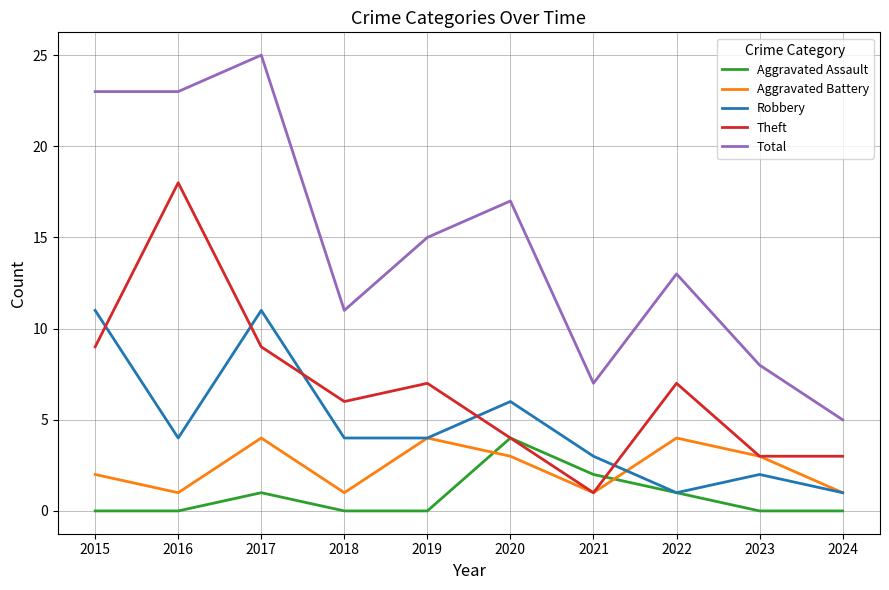

Reading left to right, what are all the values shown in this chart?

Aggravated Assault: 0	0	1	0	0	4	2	1	0	0
Aggravated Battery: 2	1	4	1	4	3	1	4	3	1
Robbery: 11	4	11	4	4	6	3	1	2	1
Theft: 9	18	9	6	7	4	1	7	3	3
Total: 23	23	25	11	15	17	7	13	8	5